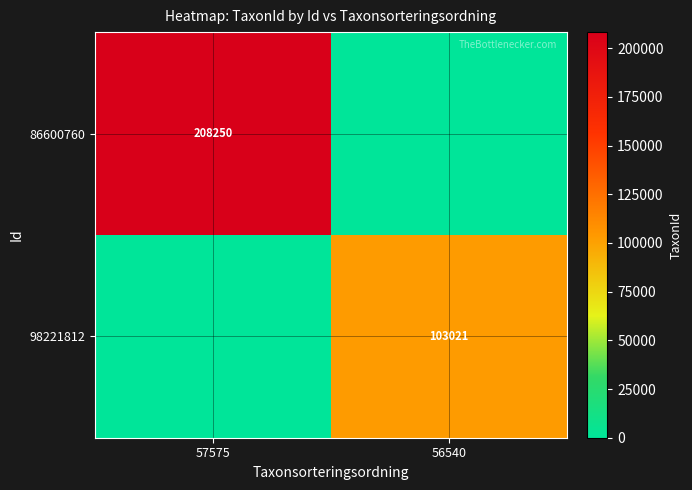

The value of 98221812 at 56540 is 149030. True or false?

False